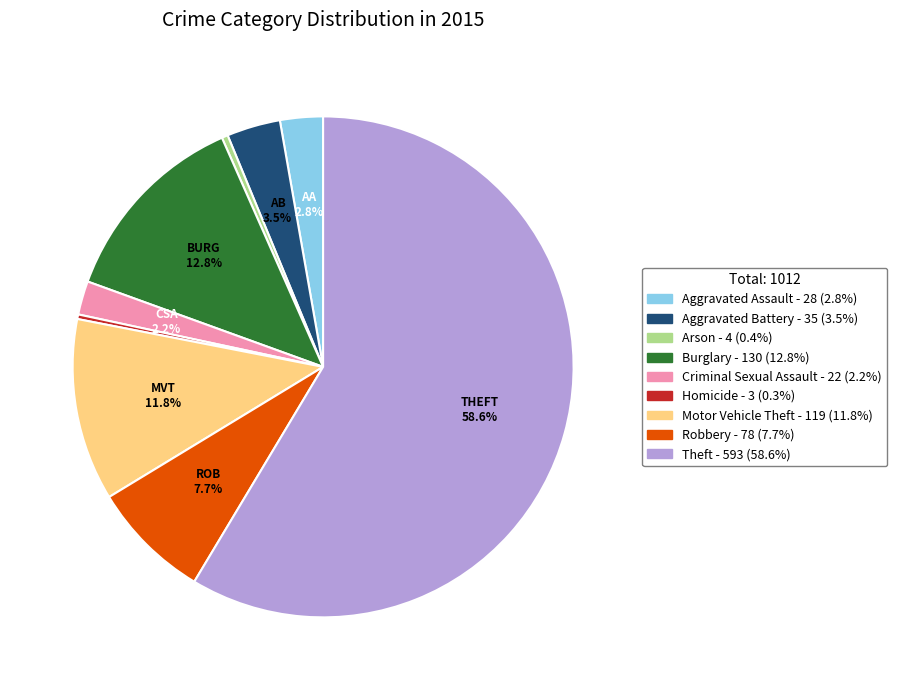

What is the ratio of the value at Criminal Sexual Assault to the value at Aggravated Battery?

0.6